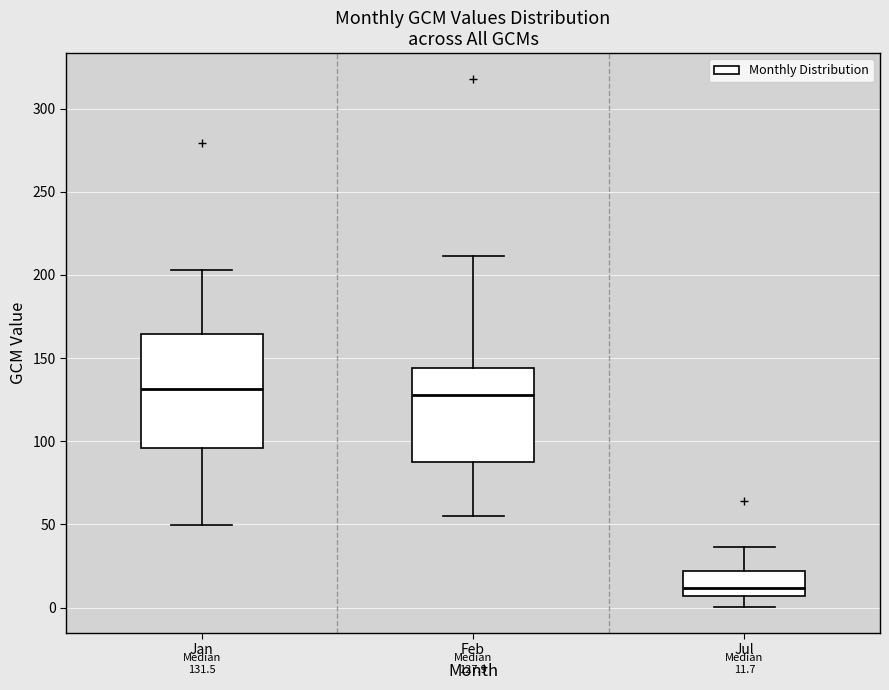

Which box has the lowest median line?

Jul